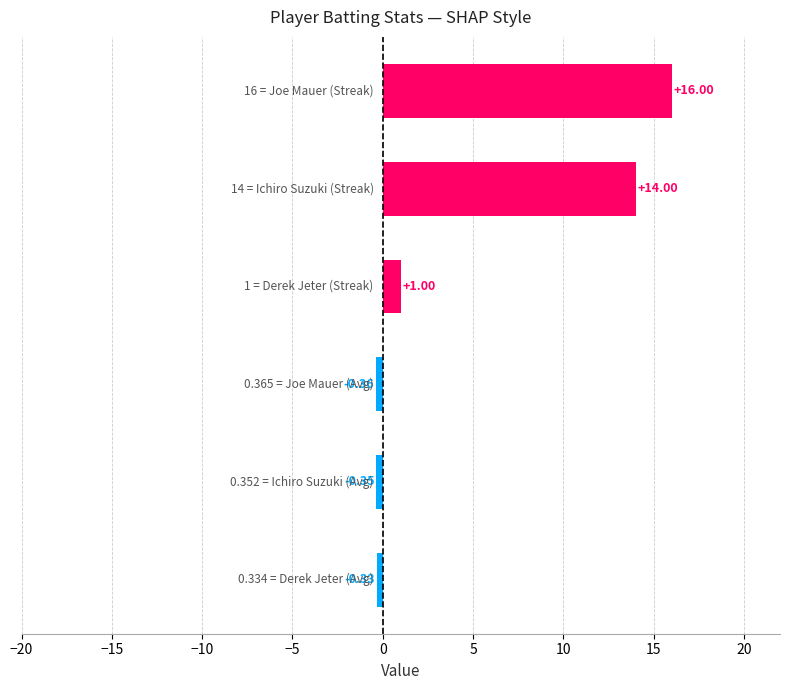

What is the difference between the maximum and second lowest values?

16.4